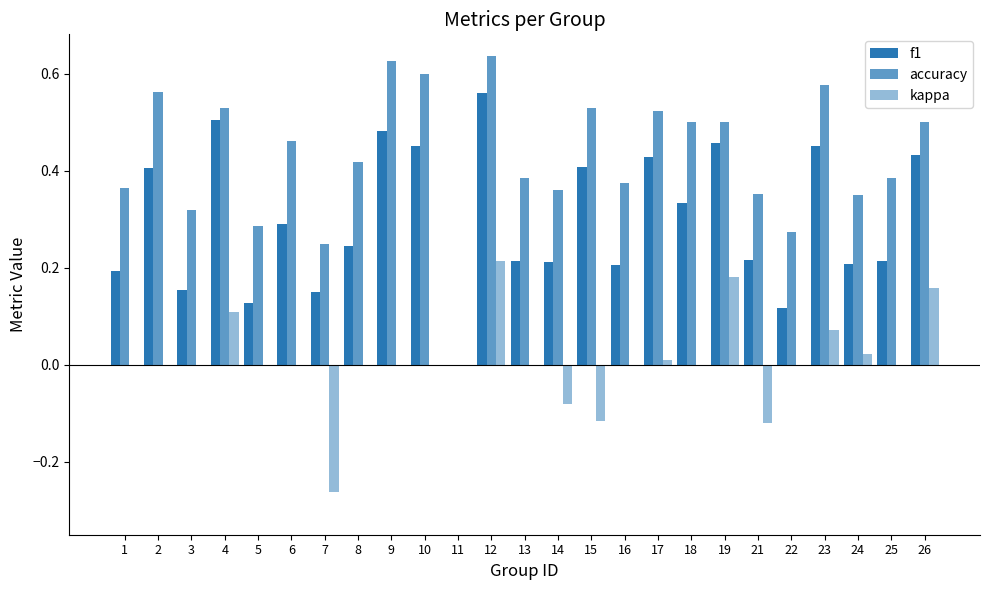

How many groups of bars are there?

25